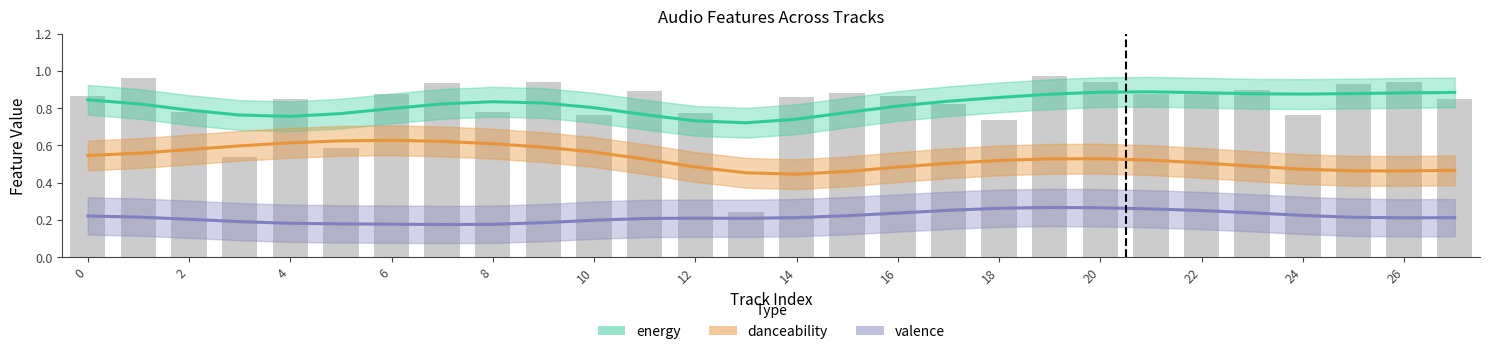

At how many categories does at least one series exceed 0?

28